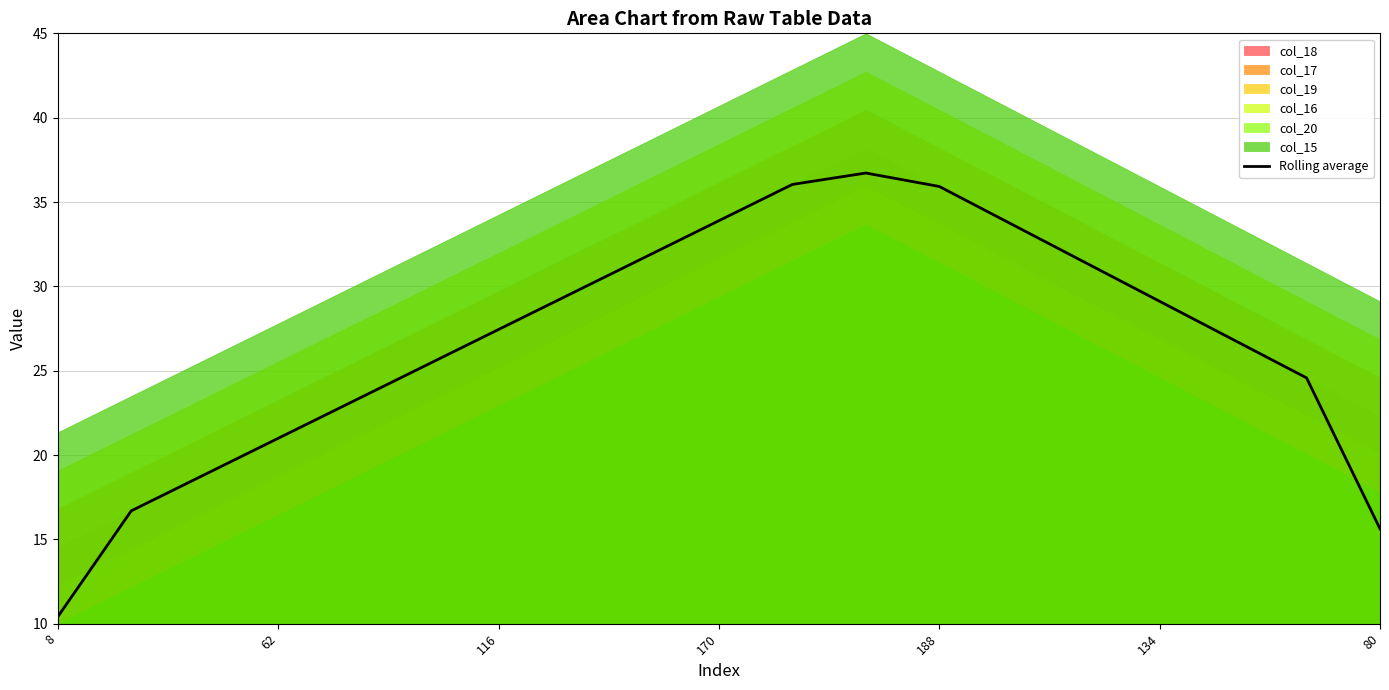

What is the sum of all values?

507.9